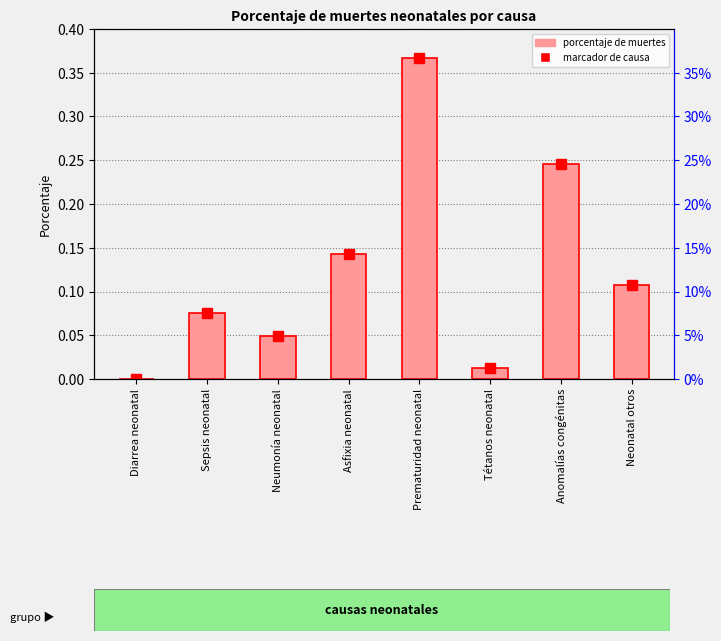

What position from the left is Neonatal otros?

8